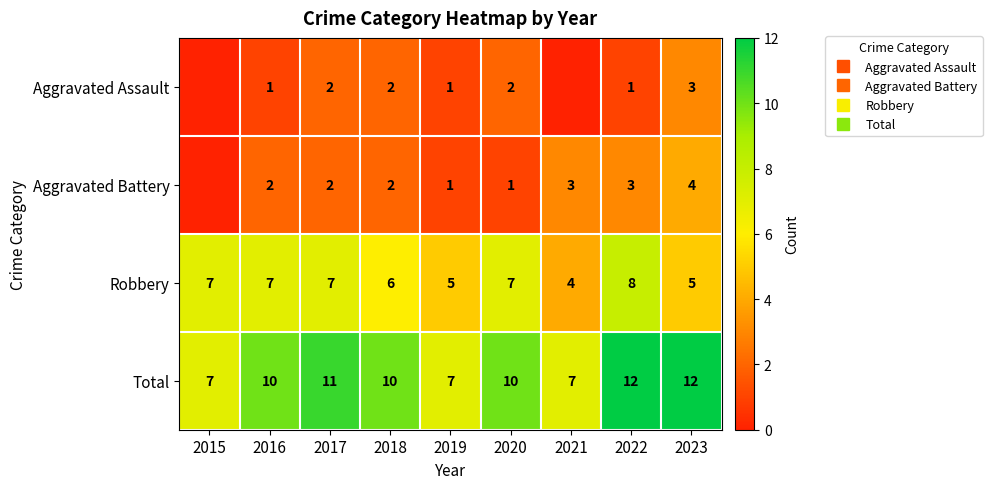

Rank the series by their maximum value, from lowest to highest.

Aggravated Assault, Aggravated Battery, Robbery, Total